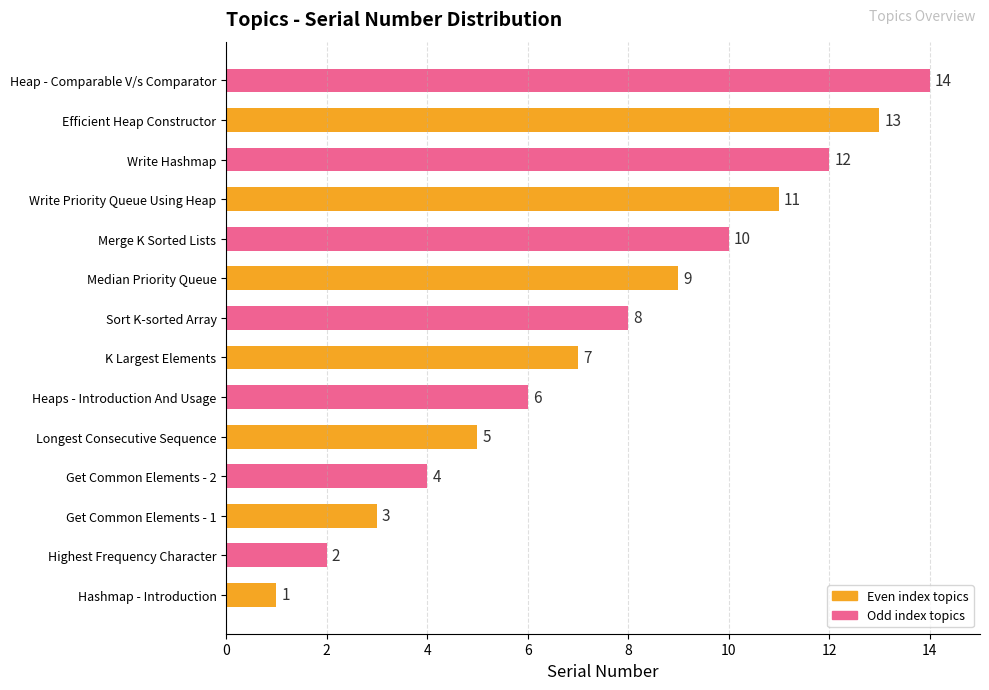

What is the maximum value shown in the chart?

14